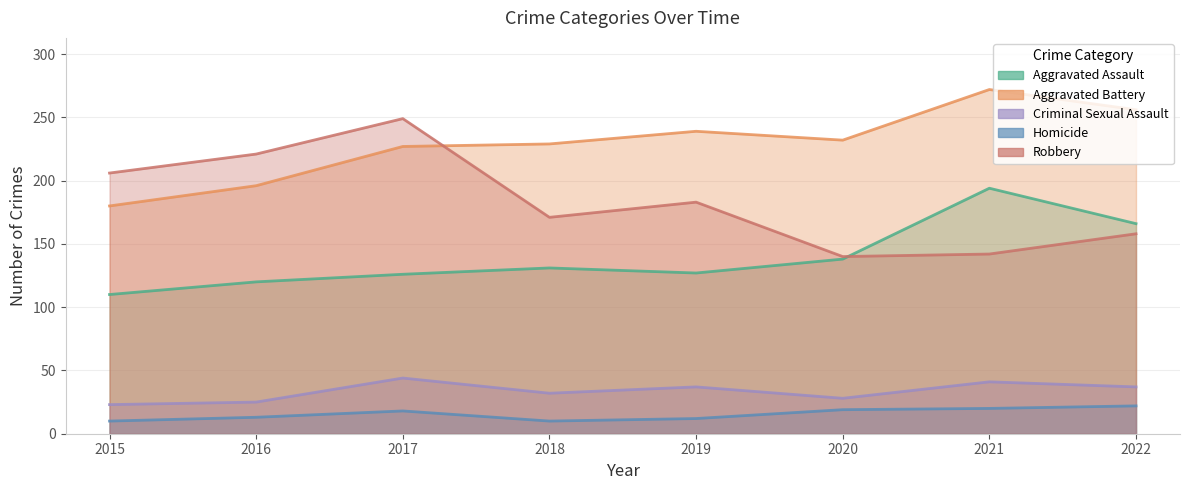

Rank the series at 2015 from lowest to highest value.

Homicide, Criminal Sexual Assault, Aggravated Assault, Aggravated Battery, Robbery